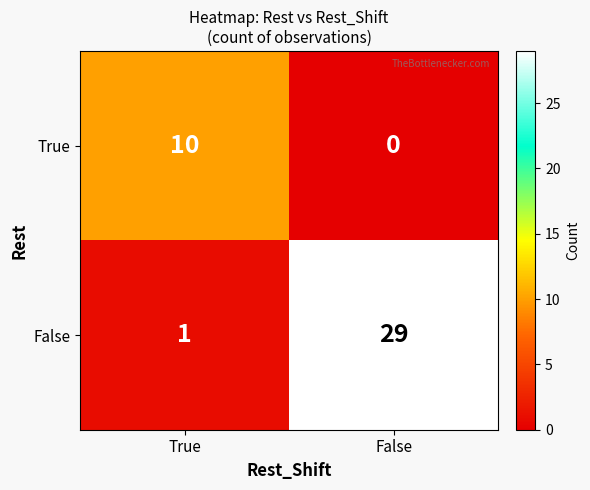

Which series changed the most between True and False?

False